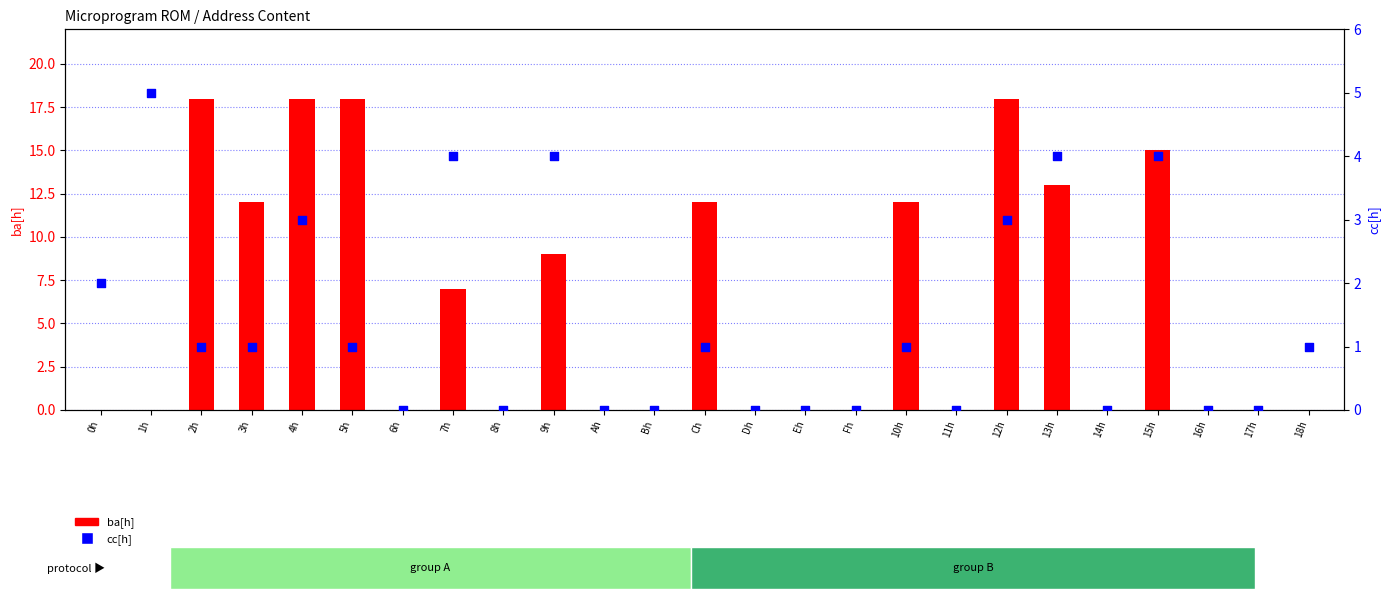

At how many categories does at least one series exceed 4?

12